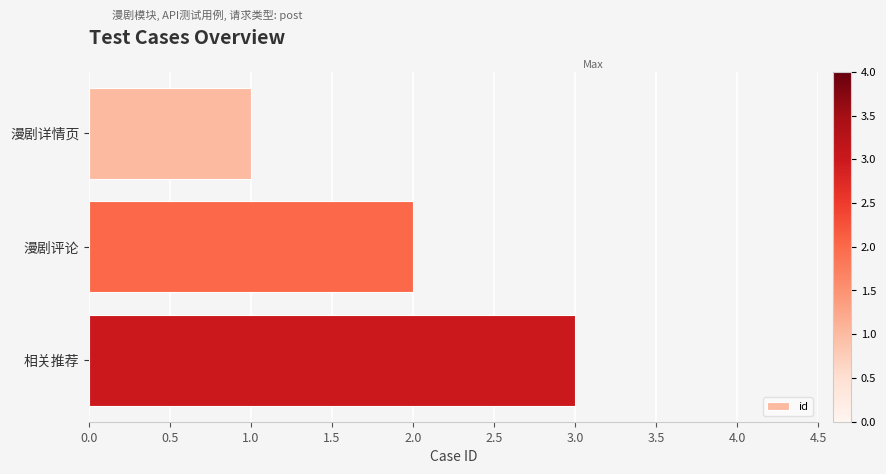

What is the minimum value shown in the chart?

1